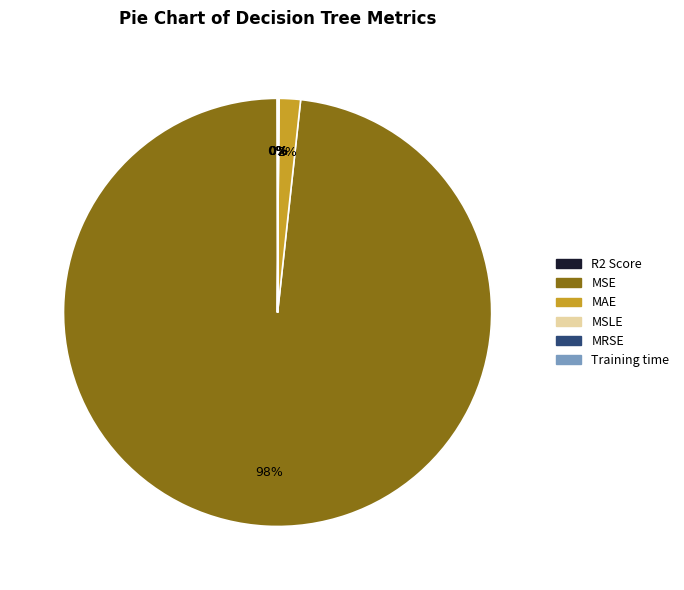

What is the largest slice in the pie chart?

MSE